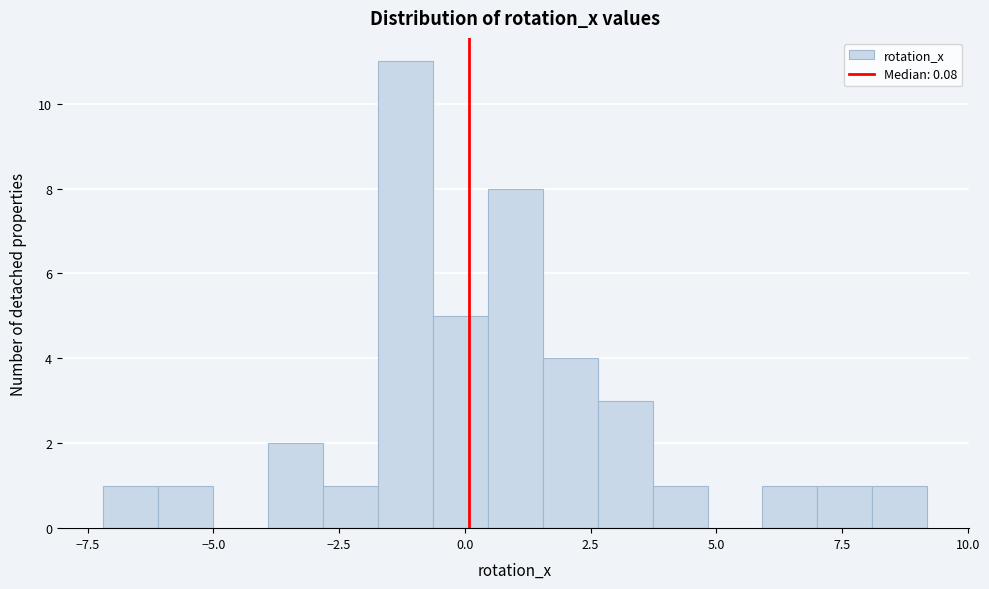

Around what value on the x-axis is the tallest bar? Give the approximate position of its centre, as read against the axis.

-1.0